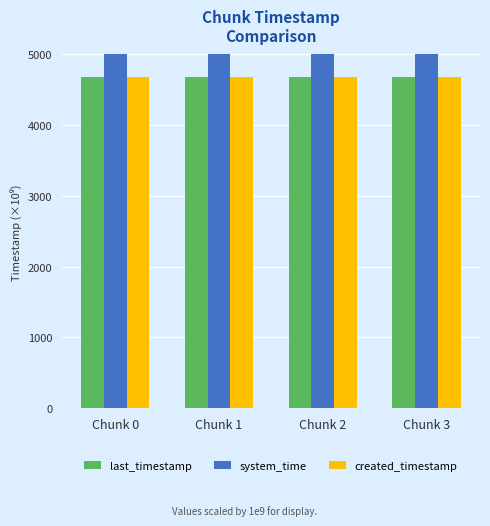

Reading left to right, list all the values displayed in this chart.

last_timestamp: Chunk 0=4680.8	Chunk 1=4681.6	Chunk 2=4682.4	Chunk 3=4682.7
system_time: Chunk 0=1638716.1	Chunk 1=1638716.1	Chunk 2=1638716.1	Chunk 3=1638716.1
created_timestamp: Chunk 0=4680.3	Chunk 1=4680.9	Chunk 2=4681.6	Chunk 3=4682.4